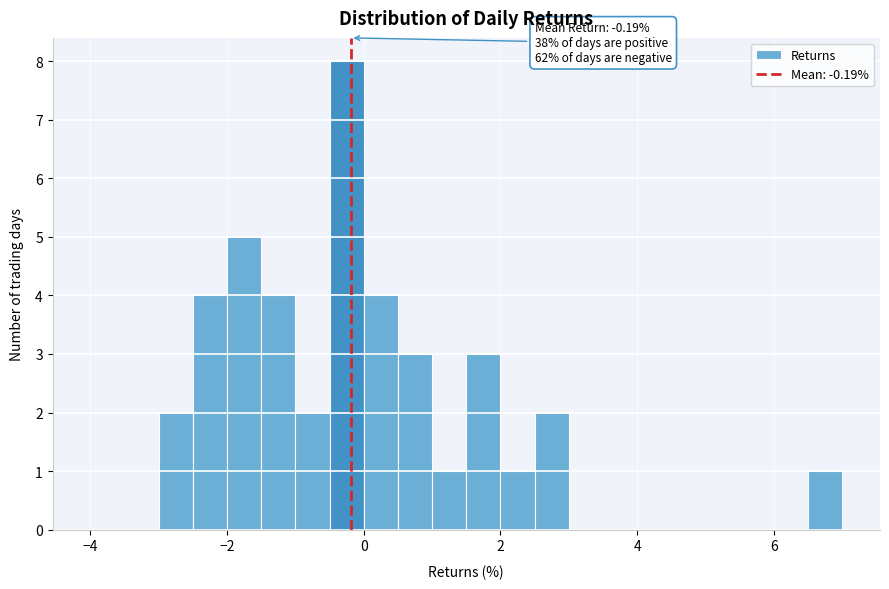

Around what value on the x-axis is the tallest bar? Give the approximate position of its centre, as read against the axis.

-0.2